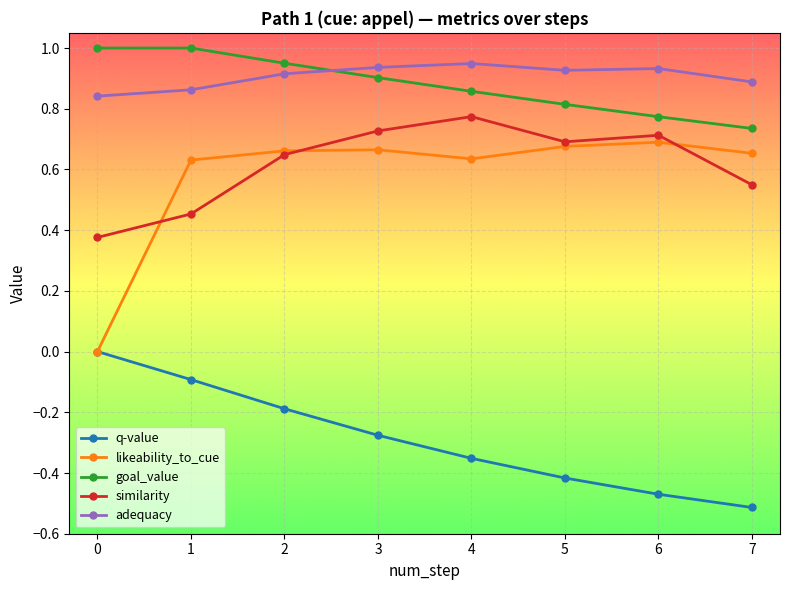

Does the chart have visible grid lines?

Yes